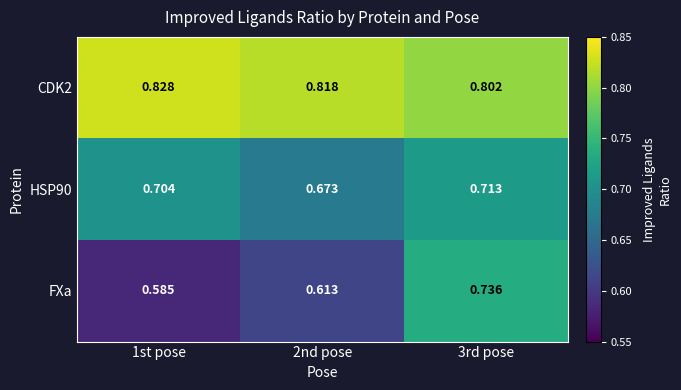

Is the value of FXa at 2nd pose greater than the value of HSP90 at 3rd pose?

No